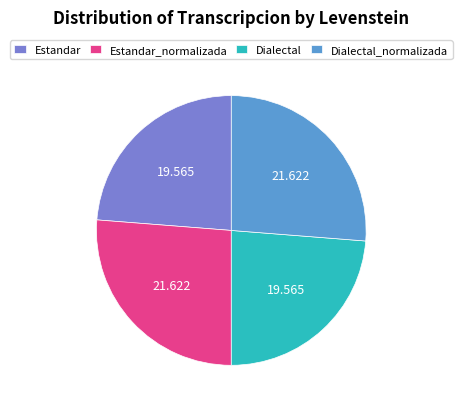

Do Estandar and Dialectal together represent more than half of the pie?

No